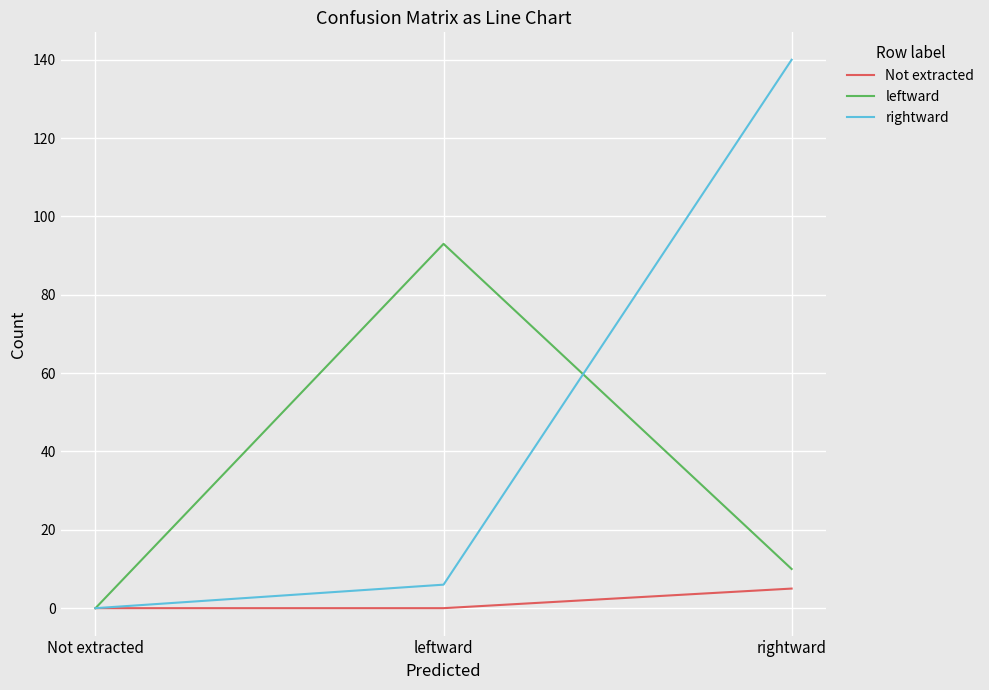

Count the number of data series in this chart.

3